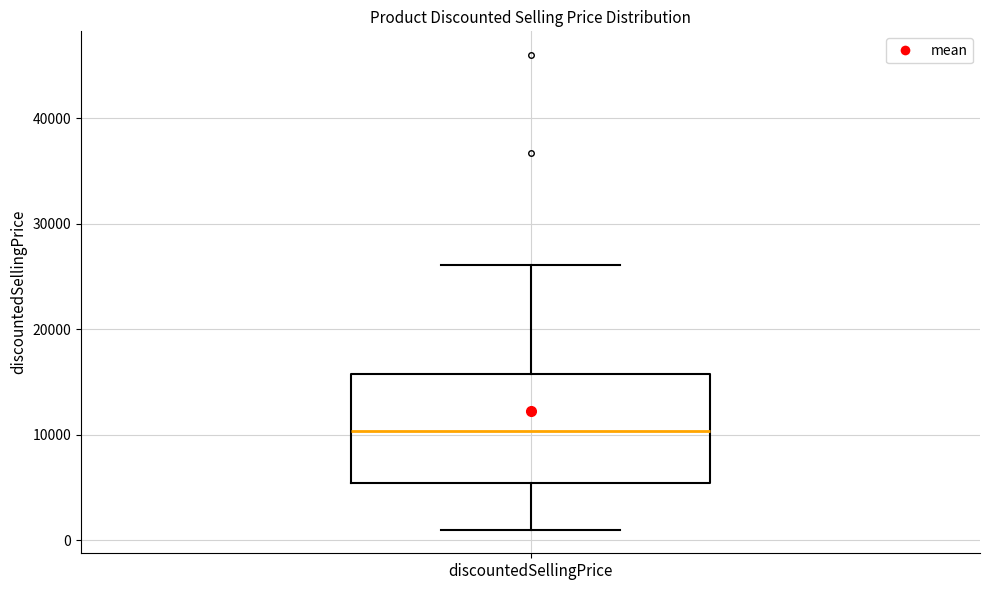

Transcribe this box plot: give where the median line is, the range the box spans, and where the two whiskers end, as read against the y-axis. The values are not printed on the chart, so give them approximately, as read against the axis.

median 10000, box 5000 to 16000, whiskers 1000 to 26000